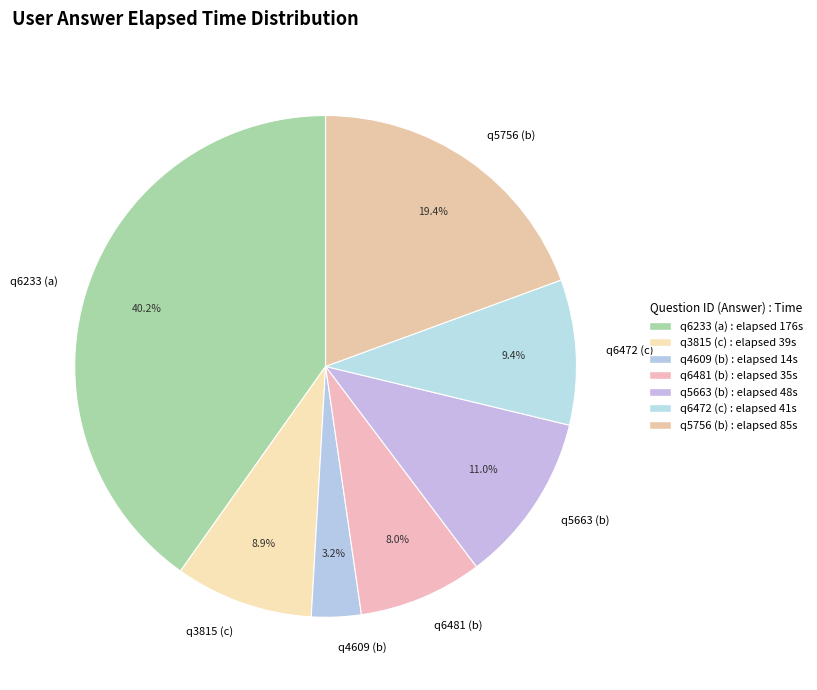

To the nearest percent, what is the difference between the q6481 (b) and q4609 (b) slice percentages?

5%